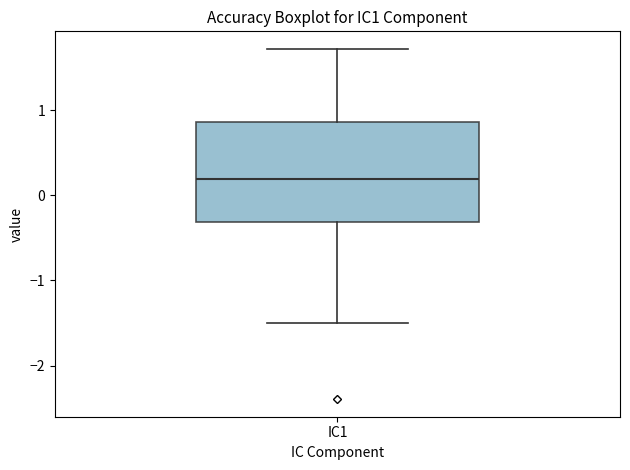

Where is the upper edge of the box for IC1 on the y-axis? The values are not printed on the chart, so give them approximately, as read against the axis.

0.9